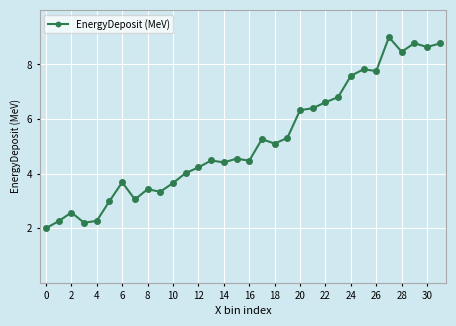

What is the maximum value shown in the chart?

9.0